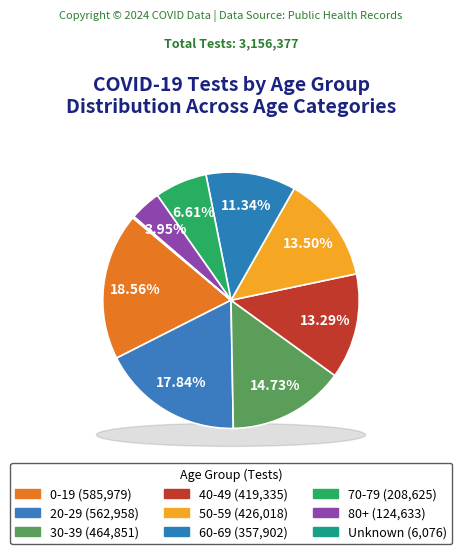

Which slice is the largest?

0-19